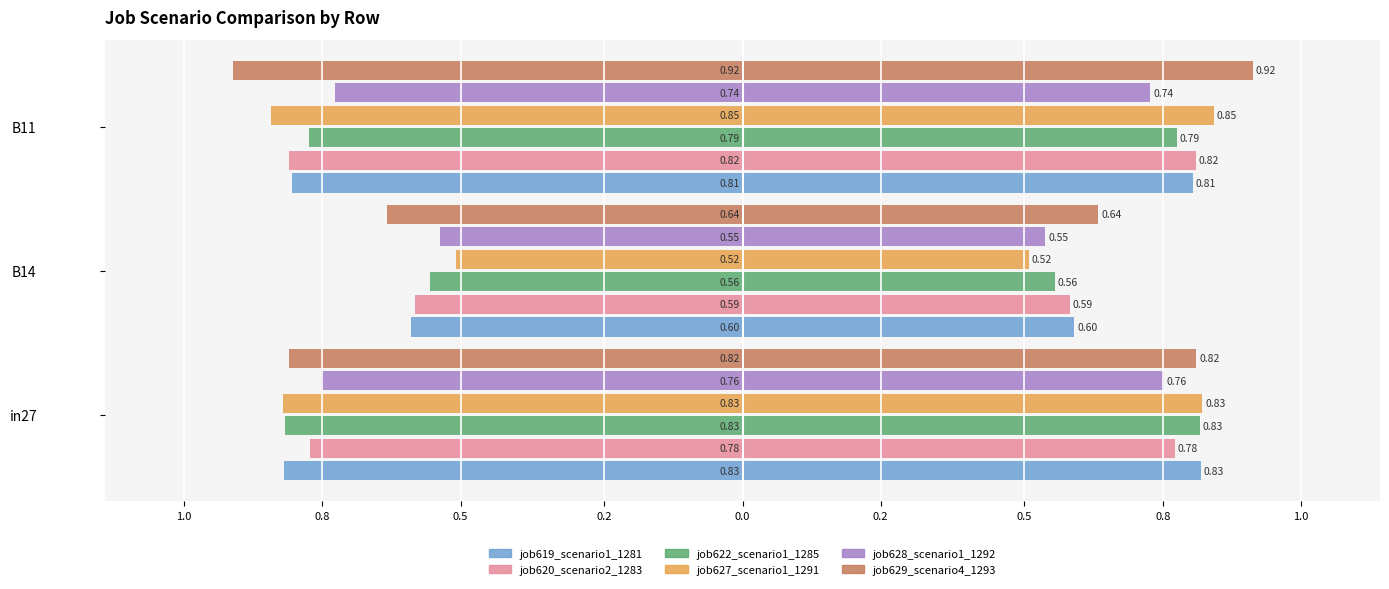

How many categories are shown in the chart?

3